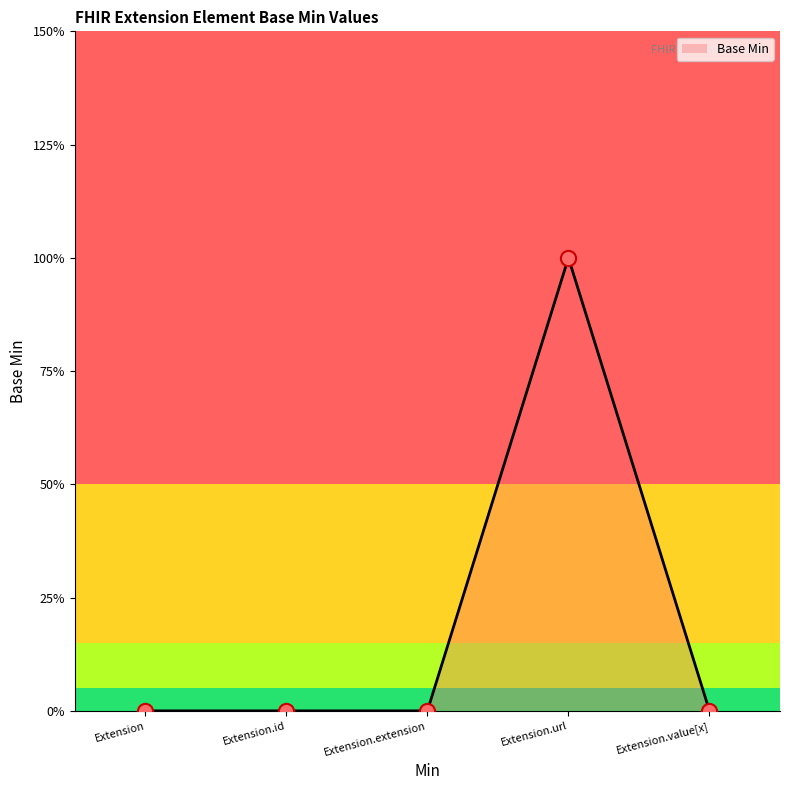

Between Extension.value[x] and Extension.id, which is larger?

Extension.value[x]